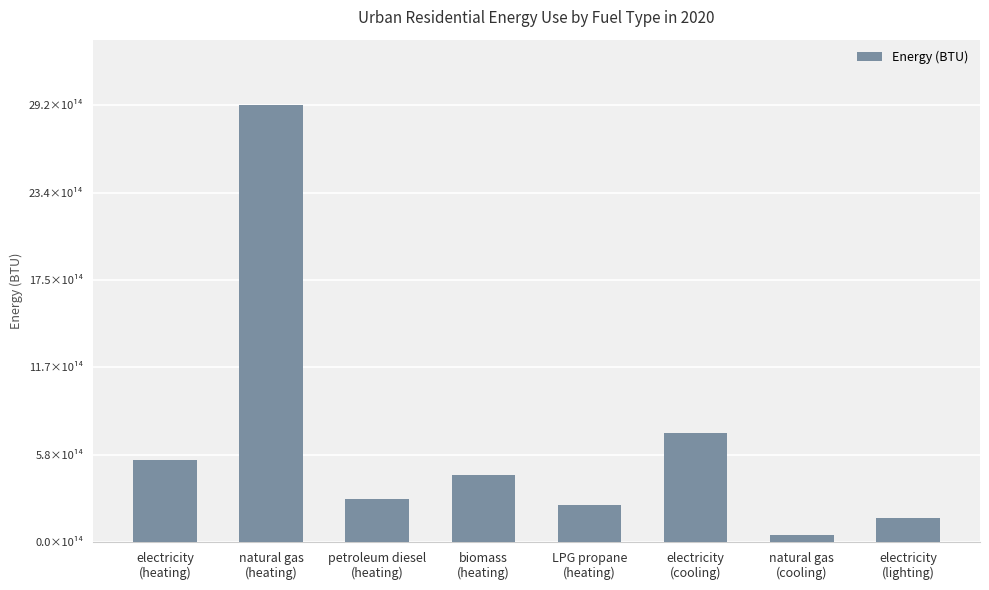

What is the label of the 5th bar from the left?

LPG propane
(heating)